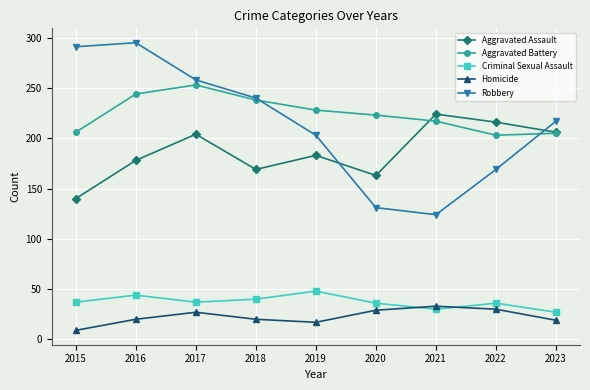

List the series in order of their peak value, lowest first.

Homicide, Criminal Sexual Assault, Aggravated Assault, Aggravated Battery, Robbery